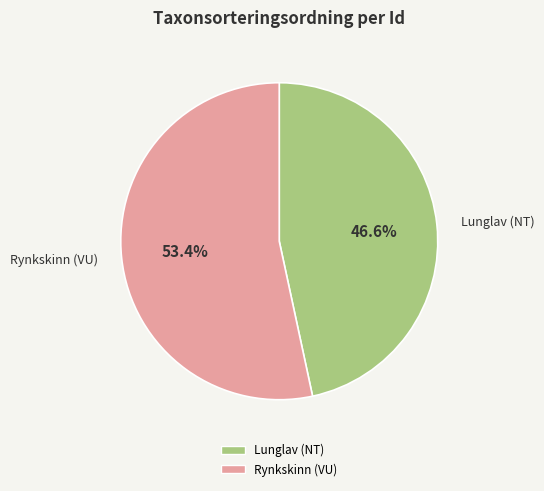

Is there a majority slice in this chart?

Yes